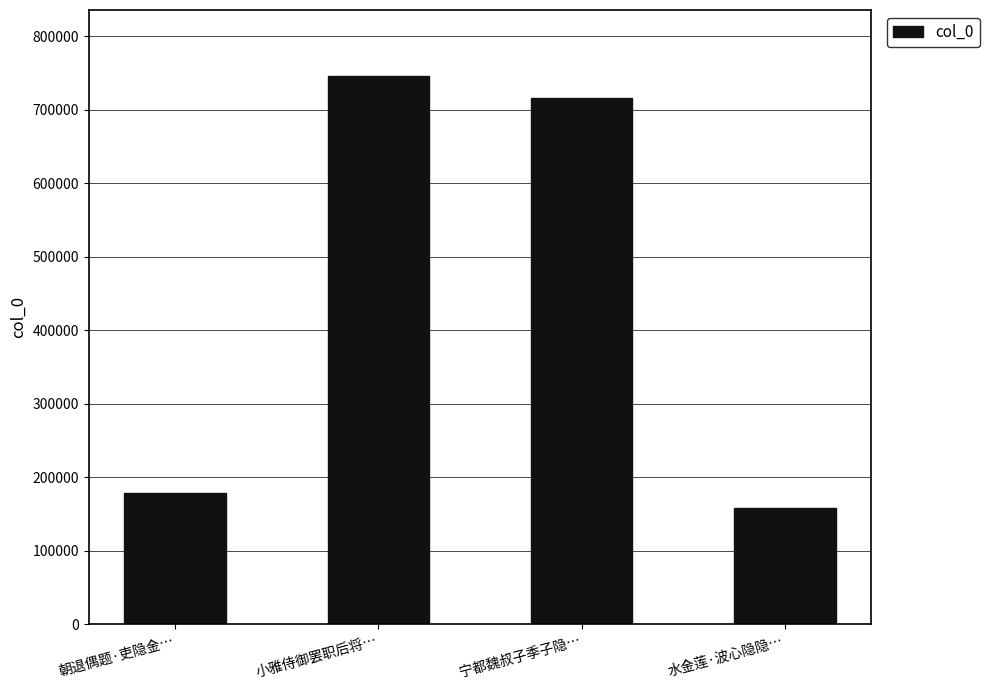

How many values are below 716701?

2